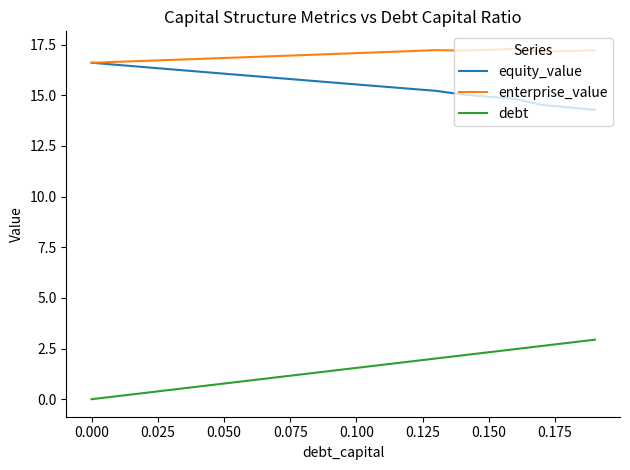

How many values in debt are above zero?

19